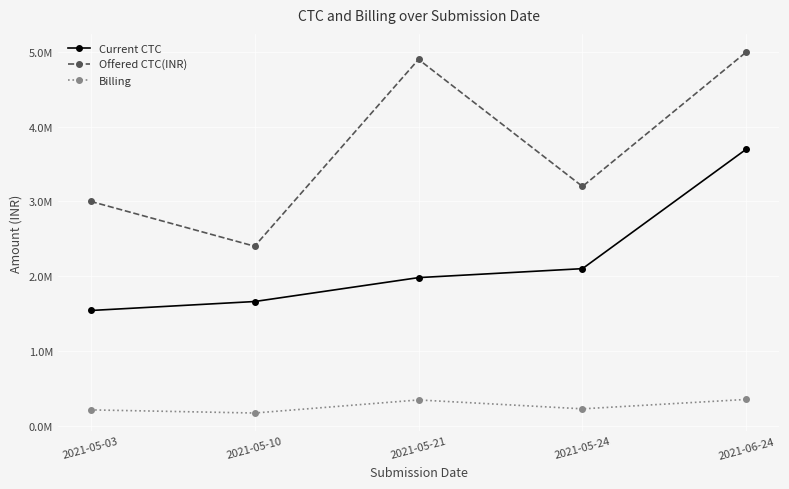

What is the spread (max minus min) of values at 2021-05-03?

2790000